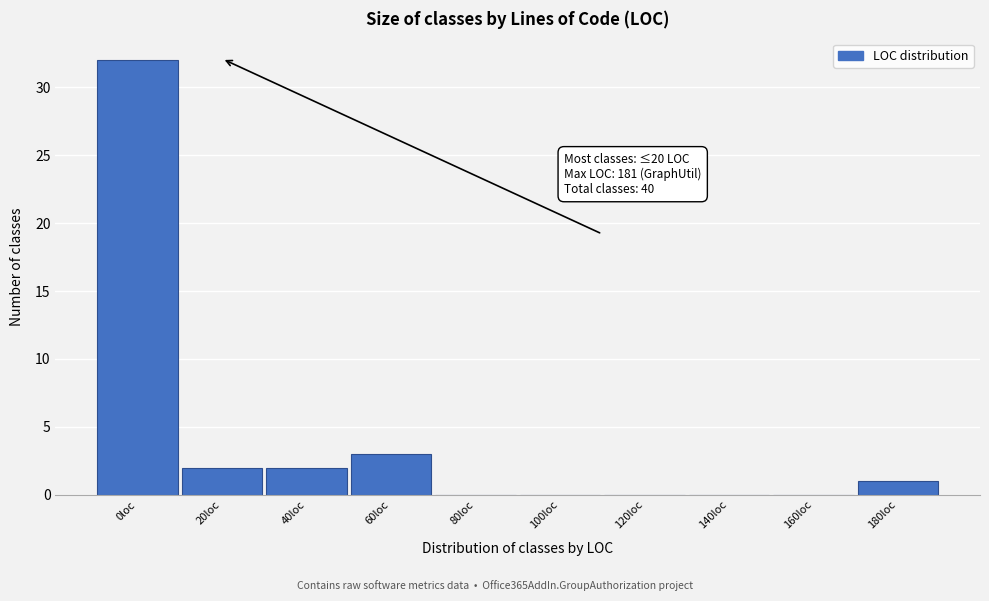

Reading right to left, list all the values displayed in this chart.

180loc=1	160loc=0	140loc=0	120loc=0	100loc=0	80loc=0	60loc=3	40loc=2	20loc=2	0loc=32